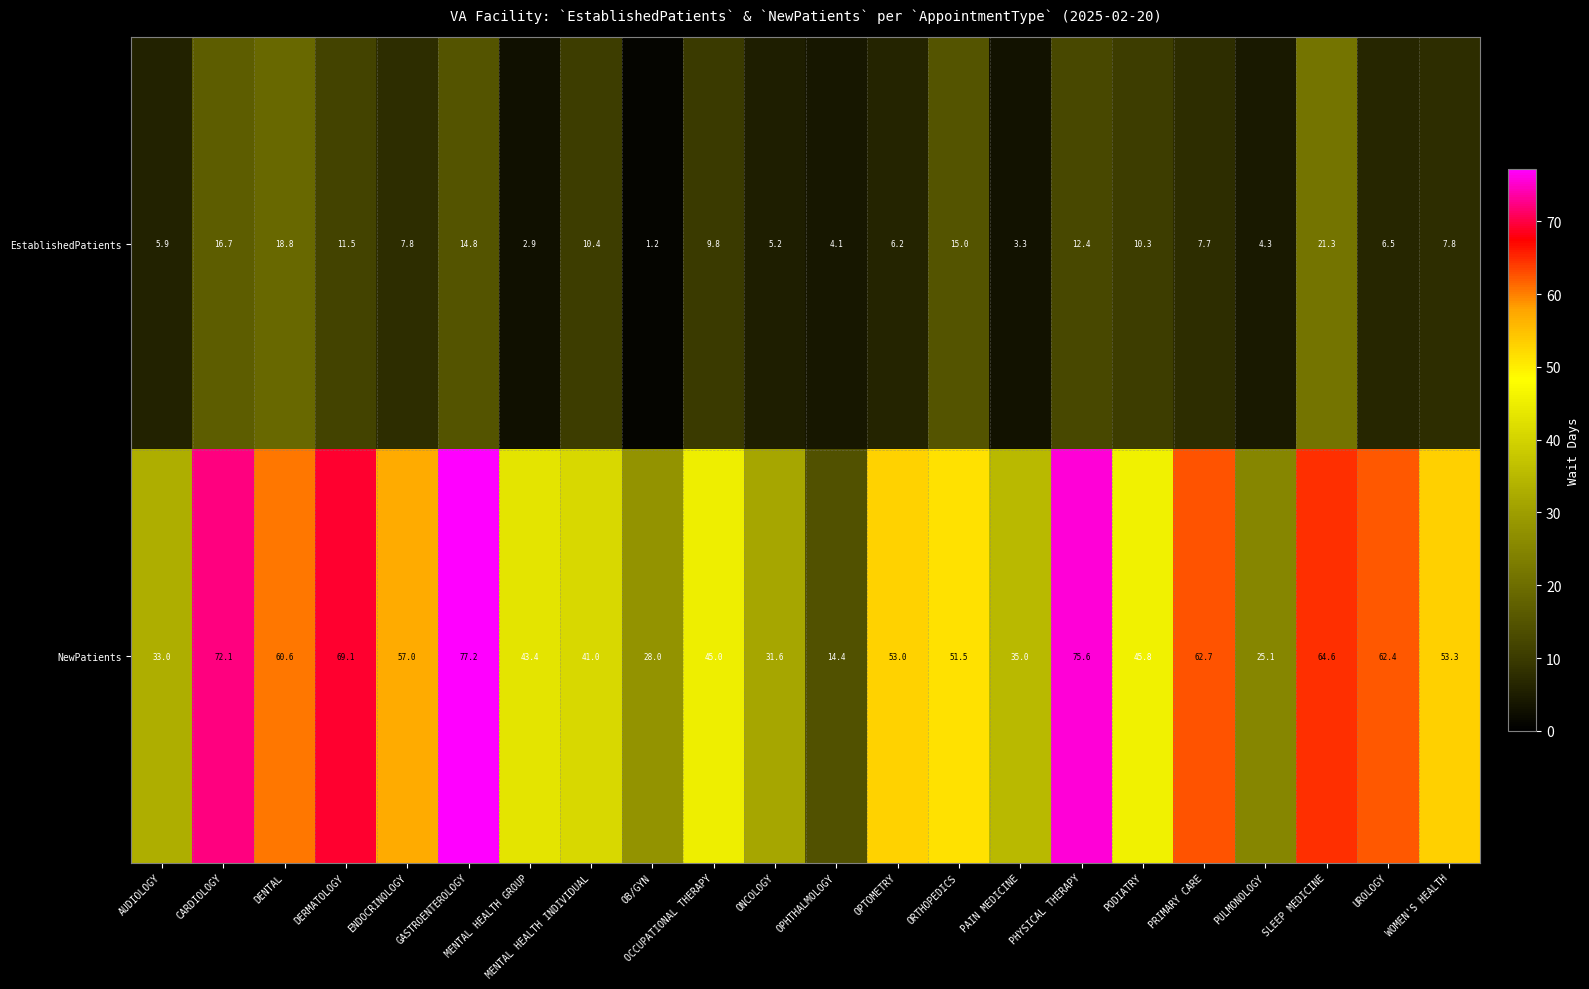

What value does the EstablishedPatients series have at OCCUPATIONAL THERAPY?

9.8